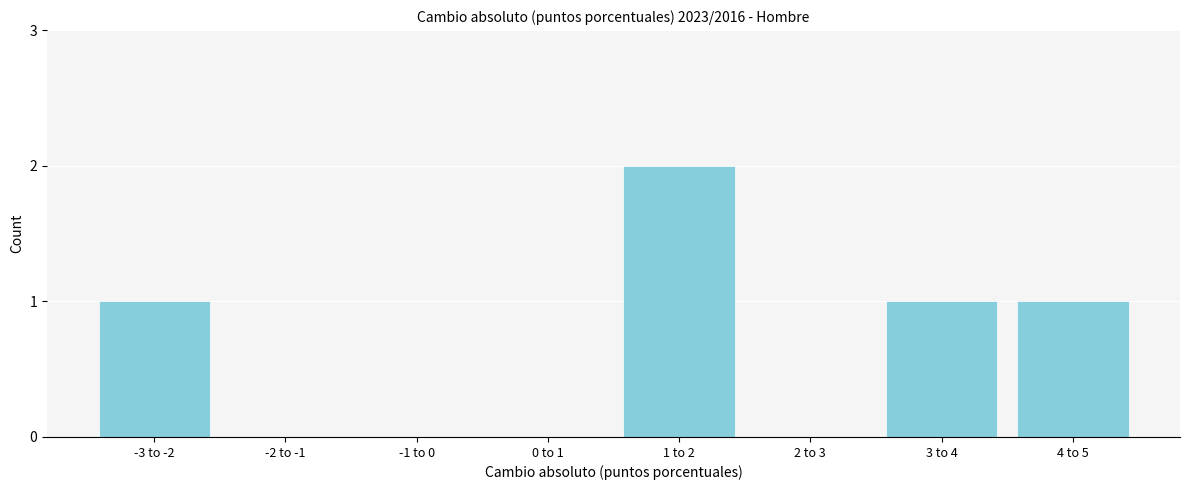

Reading left to right, transcribe all the data shown in this chart.

-3 to -2=1	-2 to -1=0	-1 to 0=0	0 to 1=0	1 to 2=2	2 to 3=0	3 to 4=1	4 to 5=1